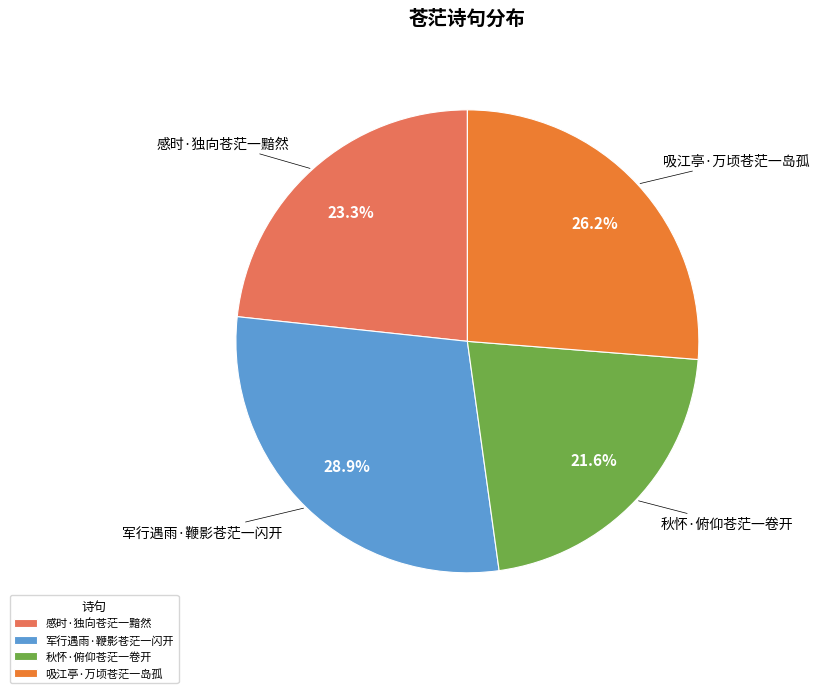

Is 秋怀·俯仰苍茫一卷开 the majority of the pie?

No